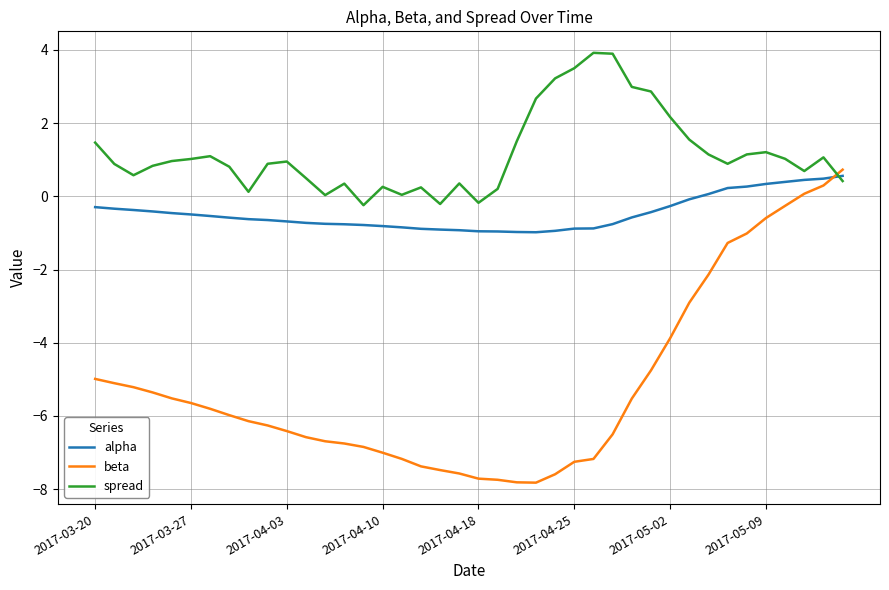

Which series has the widest spread of values?

beta